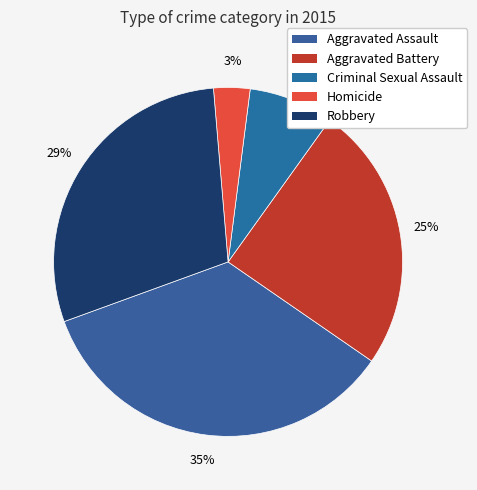

The Aggravated Battery slice represents 25% of the pie. True or false?

True